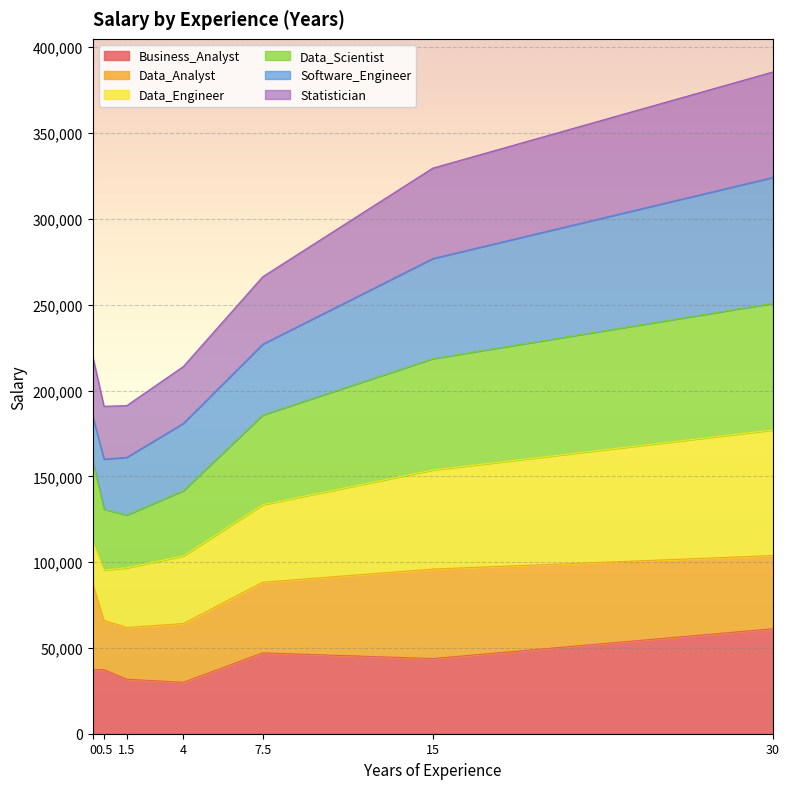

Does the chart display data point markers on the line(s)?

No